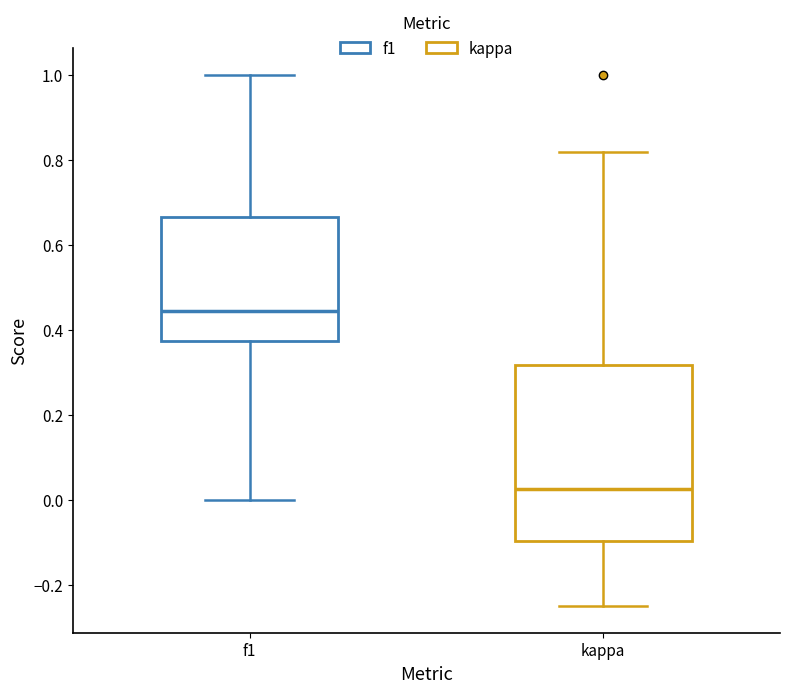

Reading left to right, read every box against the y-axis: the position of its median line, the range the box covers, and the ends of its whiskers. The values are not printed on the chart, so give them approximately, as read against the axis.

f1: median 0.44, box 0.38 to 0.66, whiskers 0.00 to 1.00
kappa: median 0.02, box -0.10 to 0.32, whiskers -0.24 to 0.82